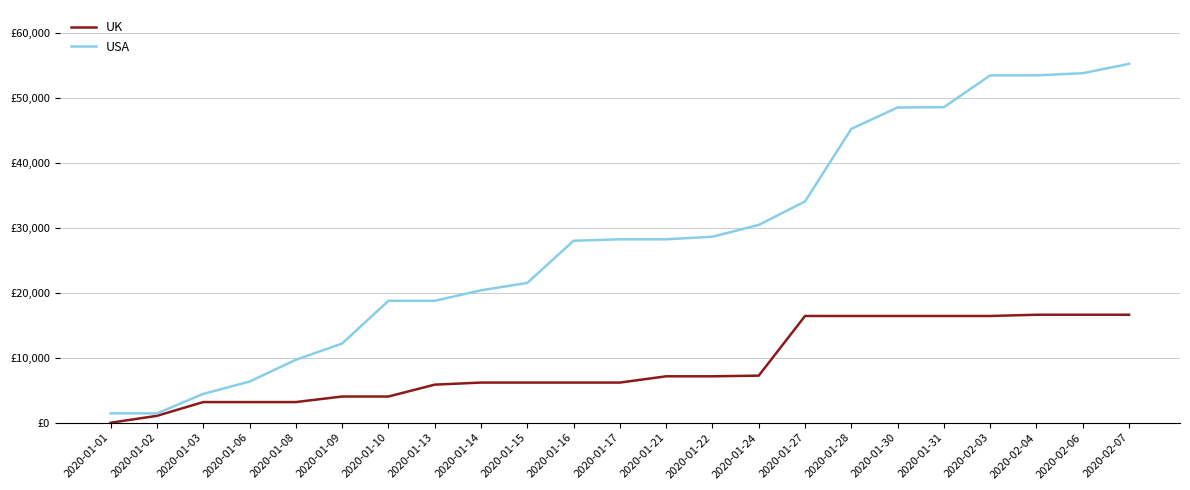

Does the chart display data point markers on the line(s)?

No